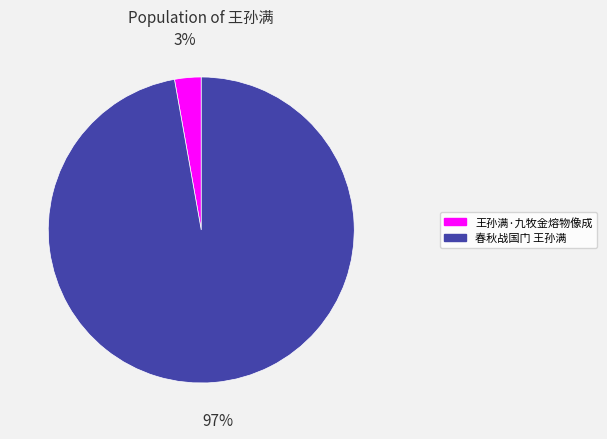

To the nearest percent, what percentage of the pie is 王孙满·九牧金熔物像成?

3%